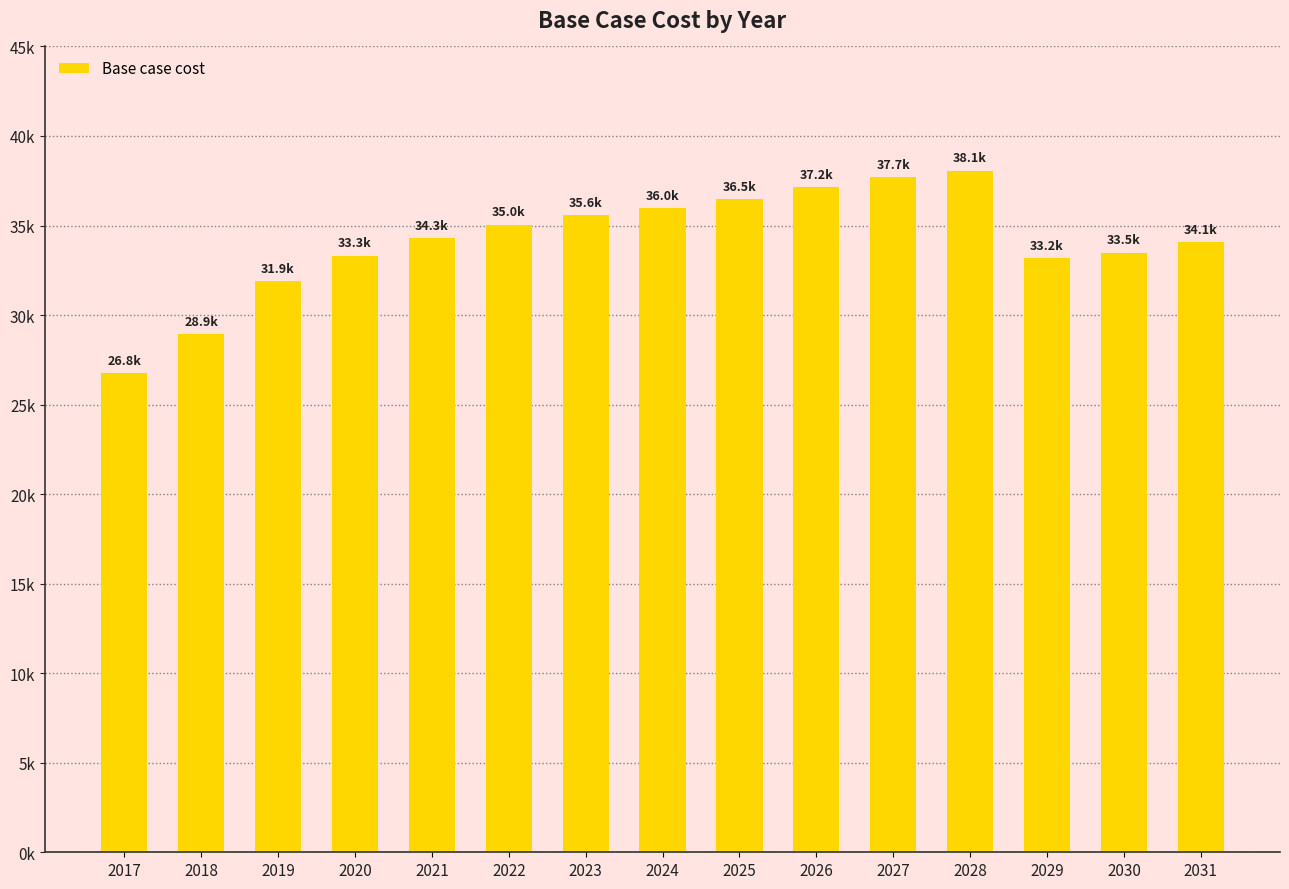

Does the chart contain any negative values?

No